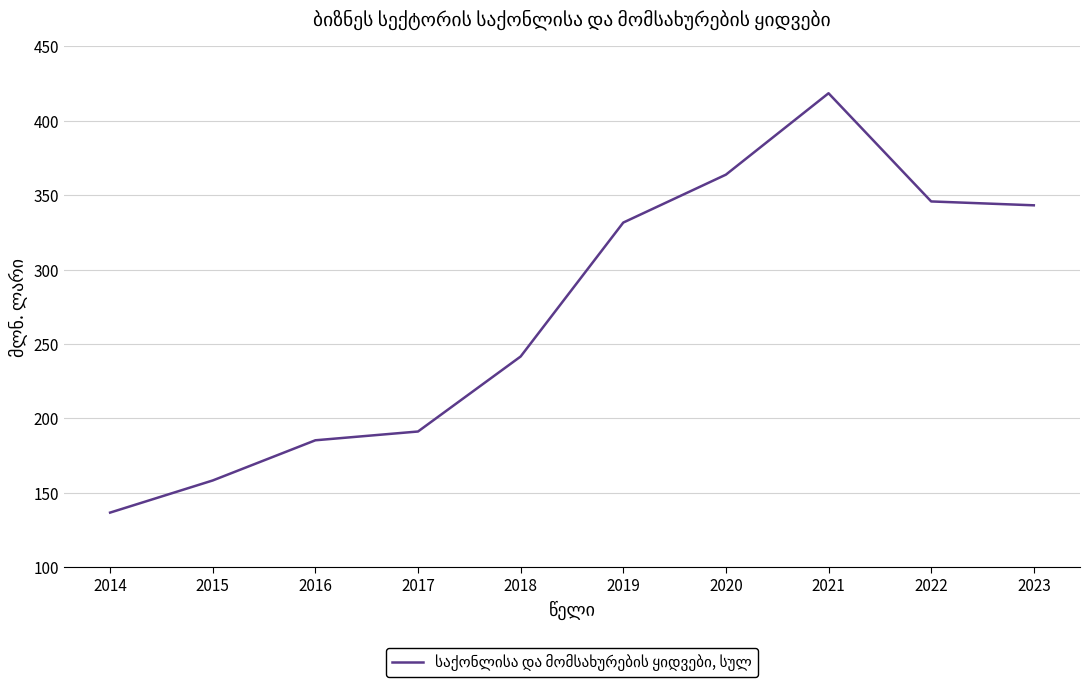

What is the average value?

271.6